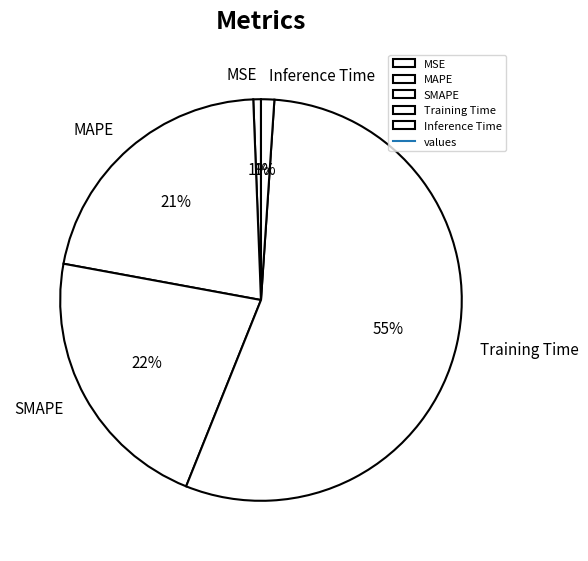

True or false: Training Time accounts for 49% of the total.

False